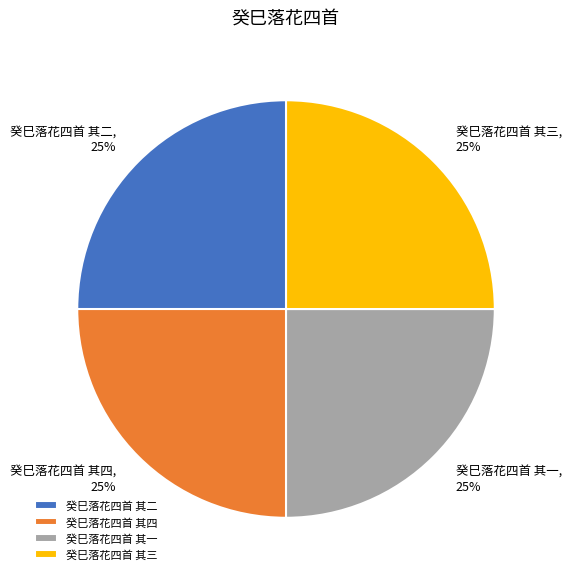

What percentage is the 癸巳落花四首 其二 slice, to the nearest percent?

25%